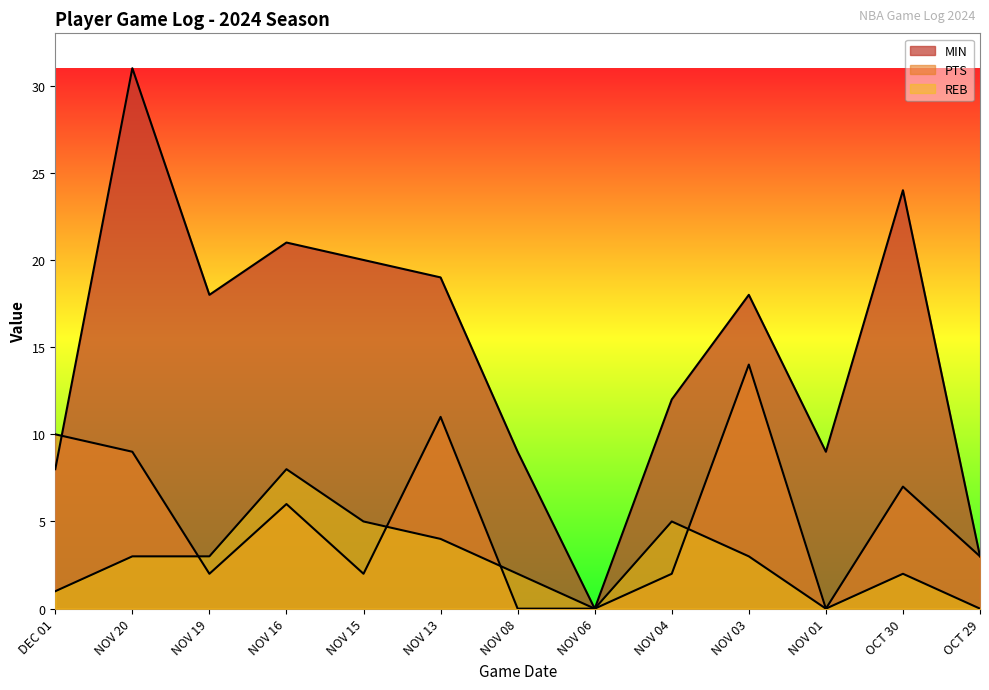

Reading right to left, extract all data points from this chart.

MIN: 3	24	9	18	12	0	9	19	20	21	18	31	8
PTS: 3	7	0	14	2	0	0	11	2	6	2	9	10
REB: 0	2	0	3	5	0	2	4	5	8	3	3	1